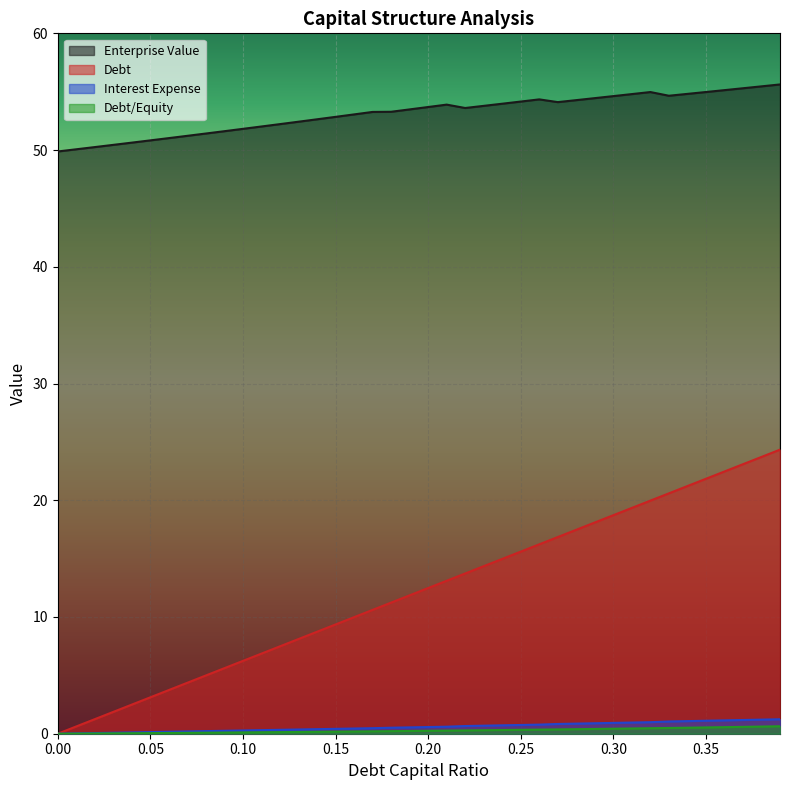

Which has a higher value, 0.18 or 0.34?

0.34